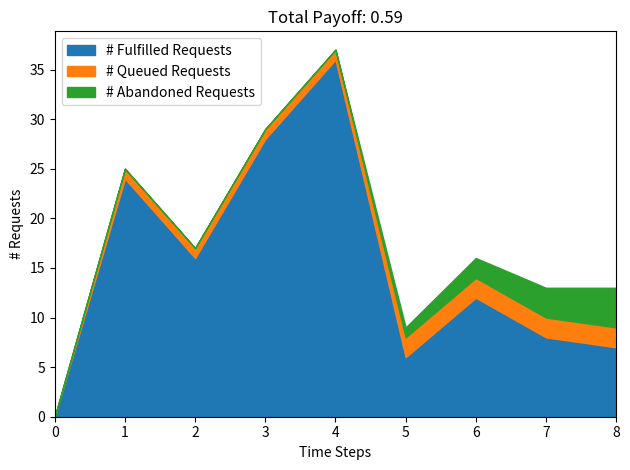

Rank the categories by # Fulfilled Requests value from lowest to highest.

0, 5, 8, 7, 6, 2, 1, 3, 4